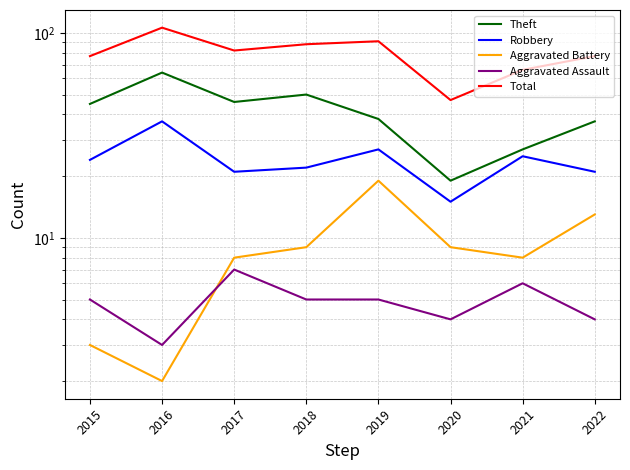

What is the sum of the Aggravated Assault values at 2016 and 2019?

8